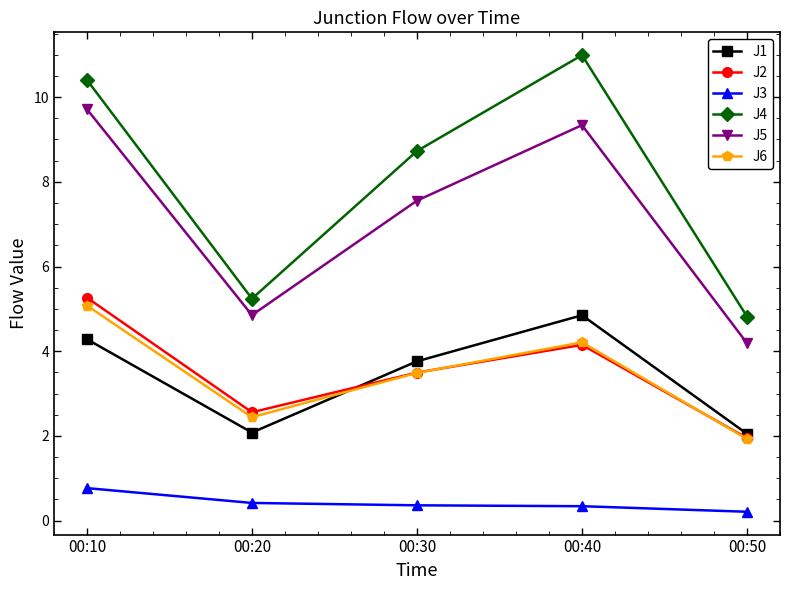

True or false: J2 and J5 intersect in this chart.

False